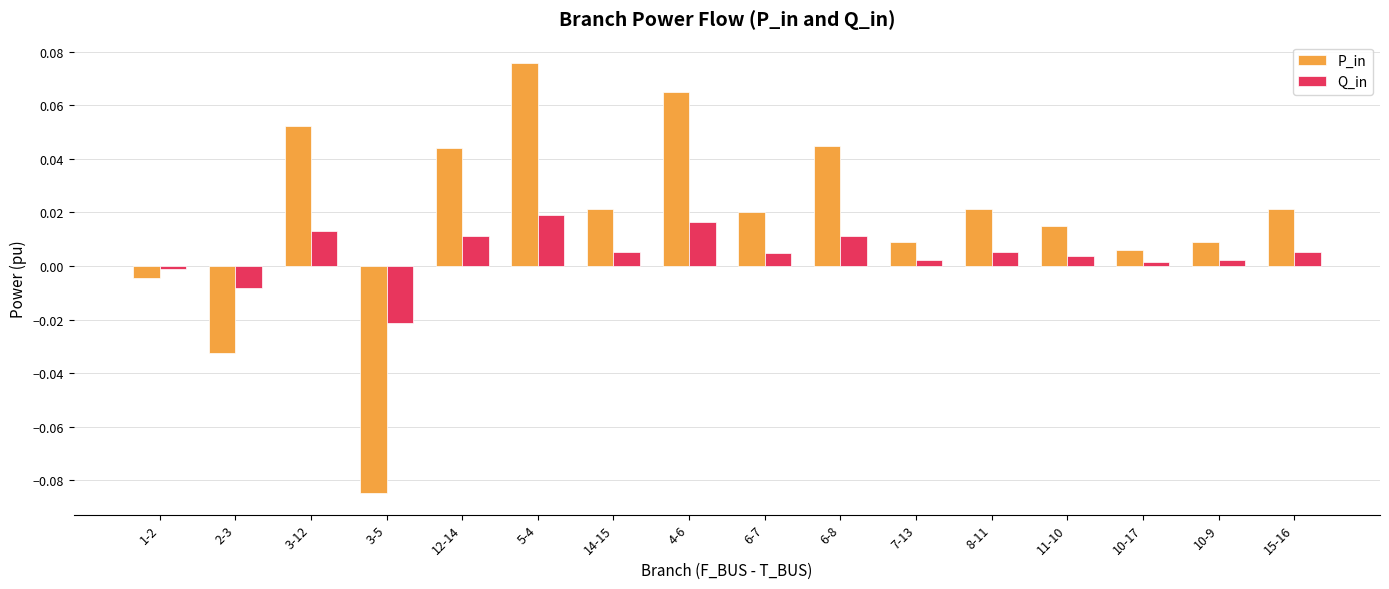

Which series changed the most between 4-6 and 8-11?

P_in